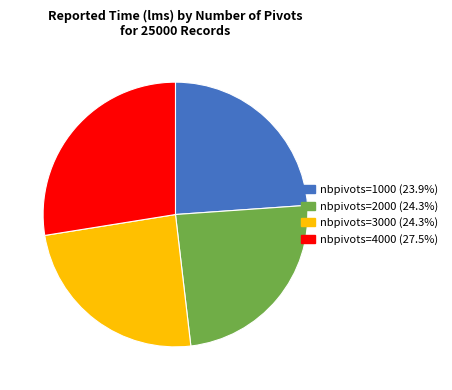

Does any single category account for the majority?

No